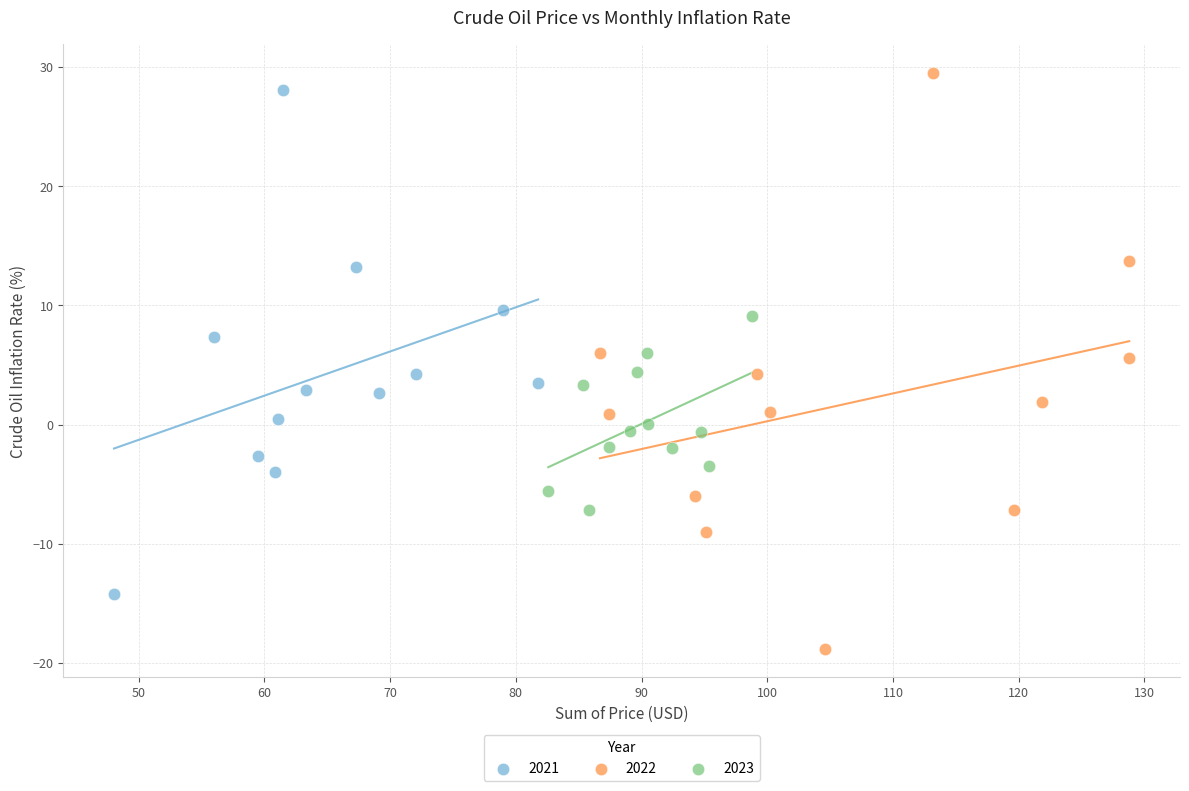

Which series has the largest Y range (max minus min)?

2022